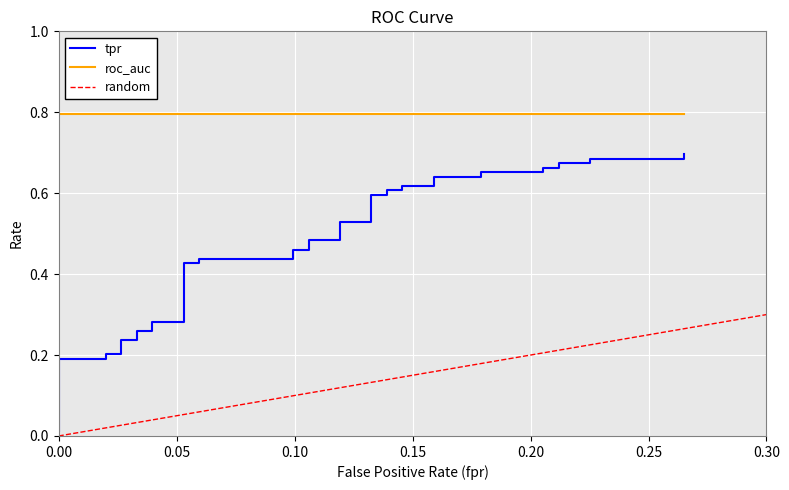

What is the value of the 34th point from the left?

0.7